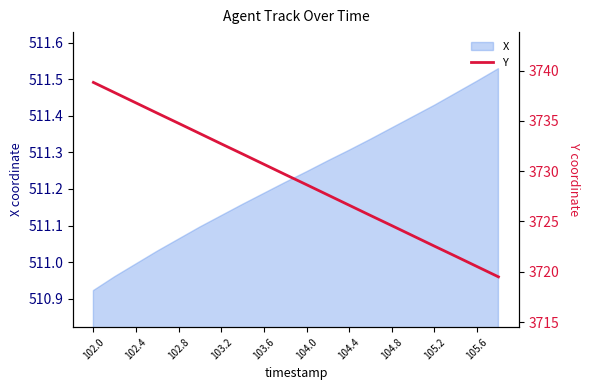

Reading right to left, extract all data points from this chart.

3719.5	3720.5	3721.5	3722.5	3723.6	3724.6	3725.6	3726.6	3727.6	3728.7	3729.7	3730.7	3731.7	3732.7	3733.7	3734.8	3735.8	3736.8	3737.8	3738.8